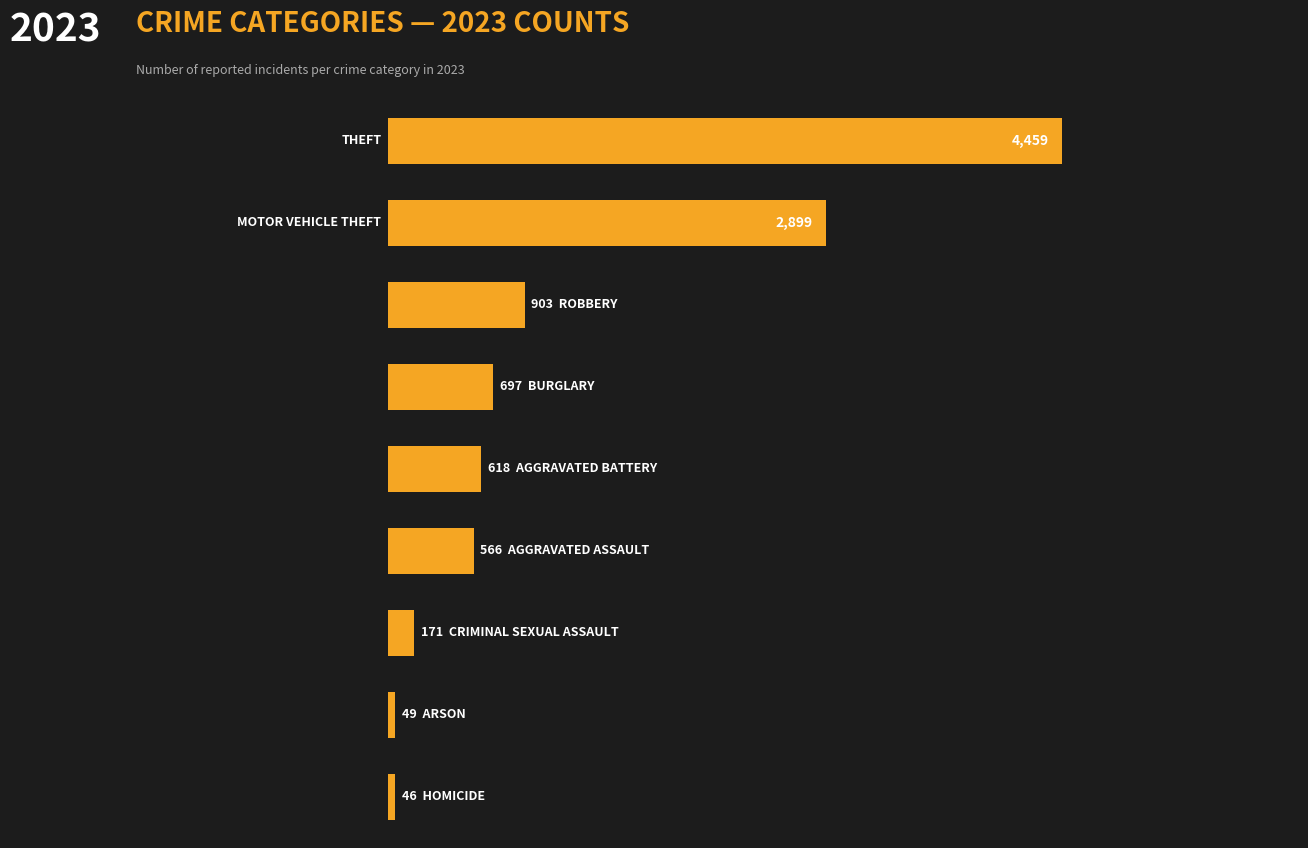

Are the bars horizontal?

Yes